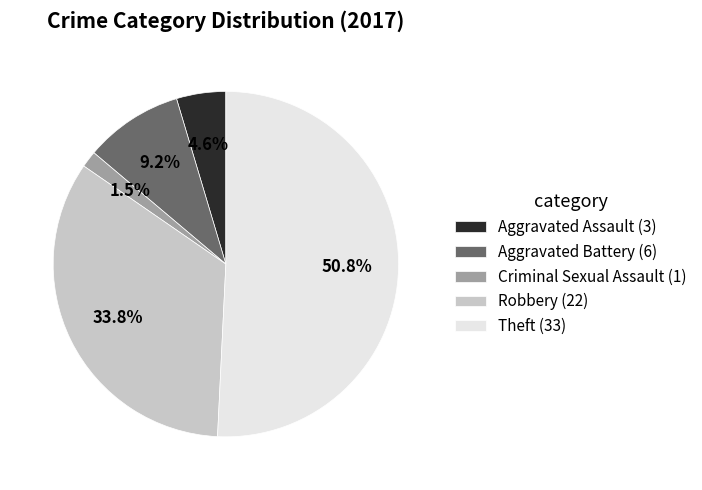

What is the ratio of the value at Robbery (22) to the value at Aggravated Battery (6)?

3.7